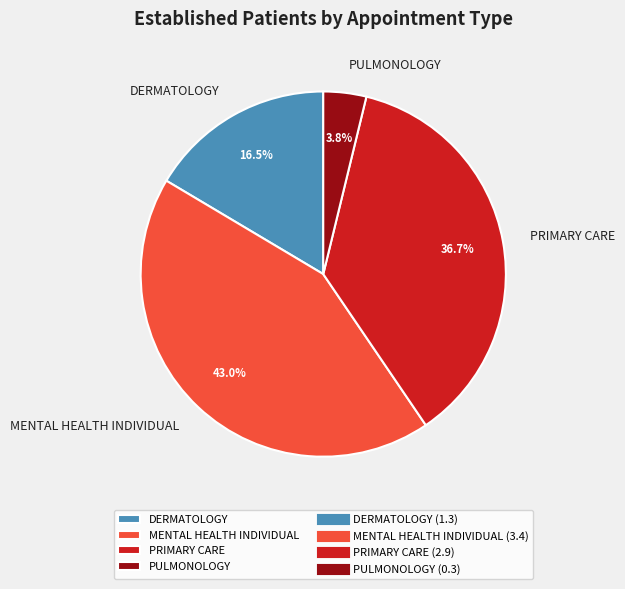

Does PULMONOLOGY represent more than half of the total?

No